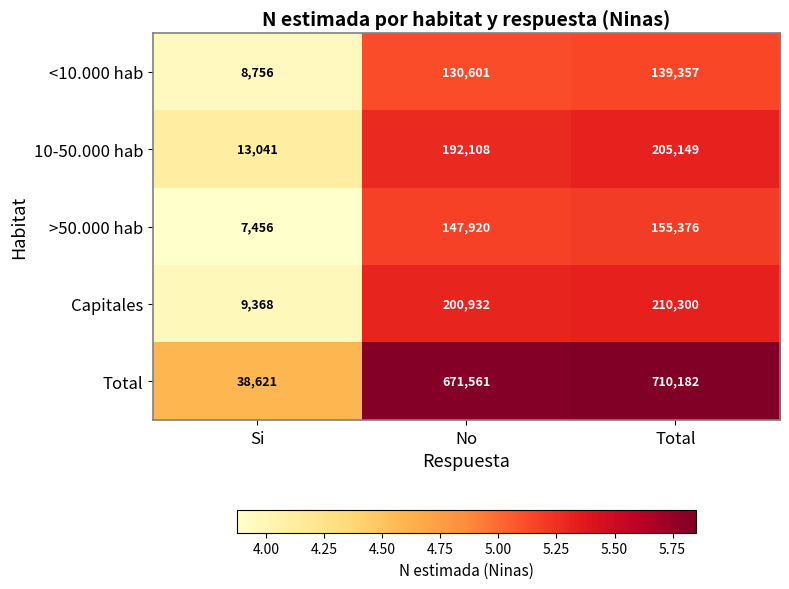

Reading left to right, transcribe all the data shown in this chart.

<10.000 hab: 8756	130601	139357
10-50.000 hab: 13041	192108	205149
>50.000 hab: 7456	147920	155376
Capitales: 9368	200932	210300
Total: 38621	671561	710182